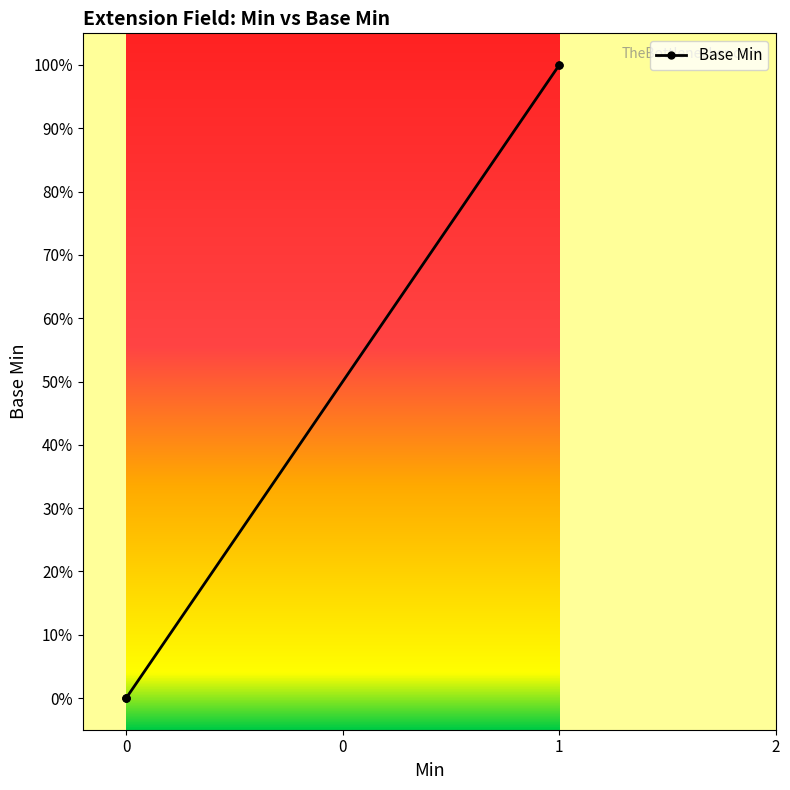

Does the chart display data point markers on the line(s)?

Yes